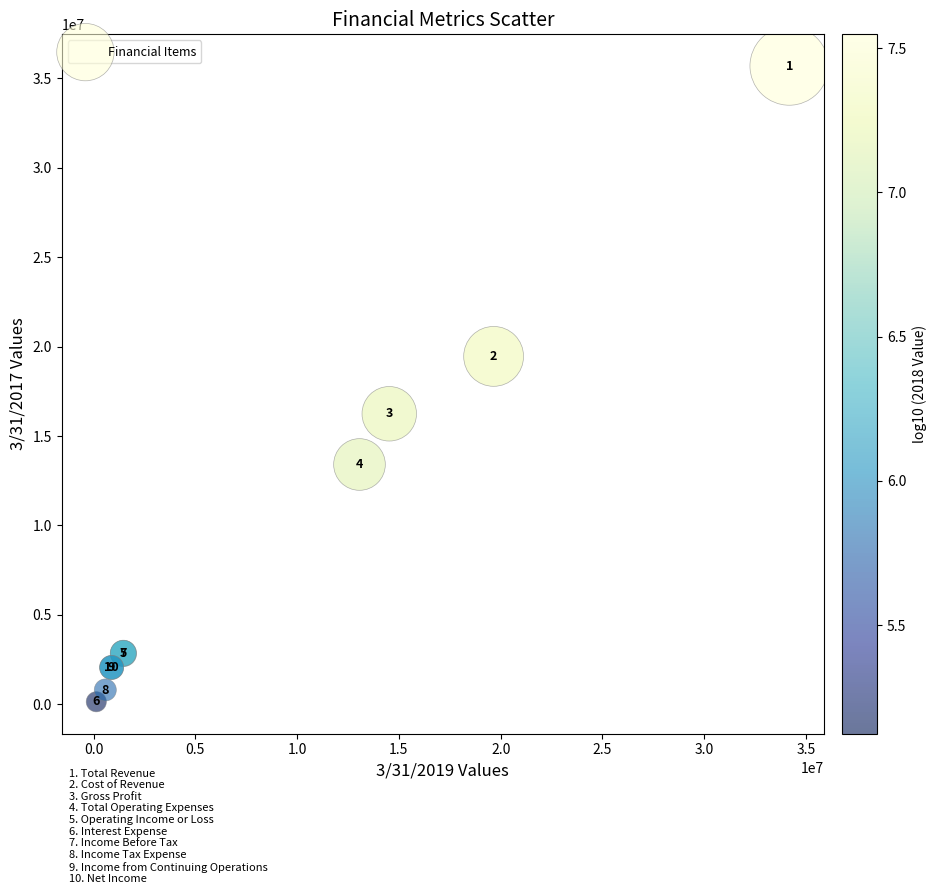

What Y value in the scatter plot is closest to 17912000?

19448000